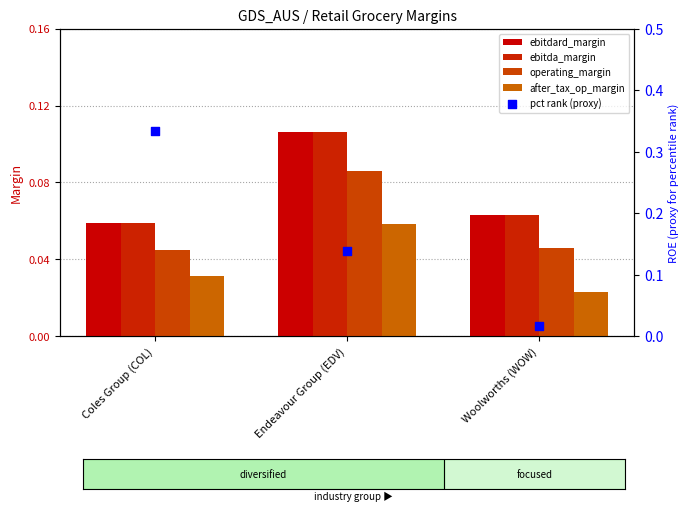

Which series reaches the minimum Y coordinate?

pct rank (proxy)